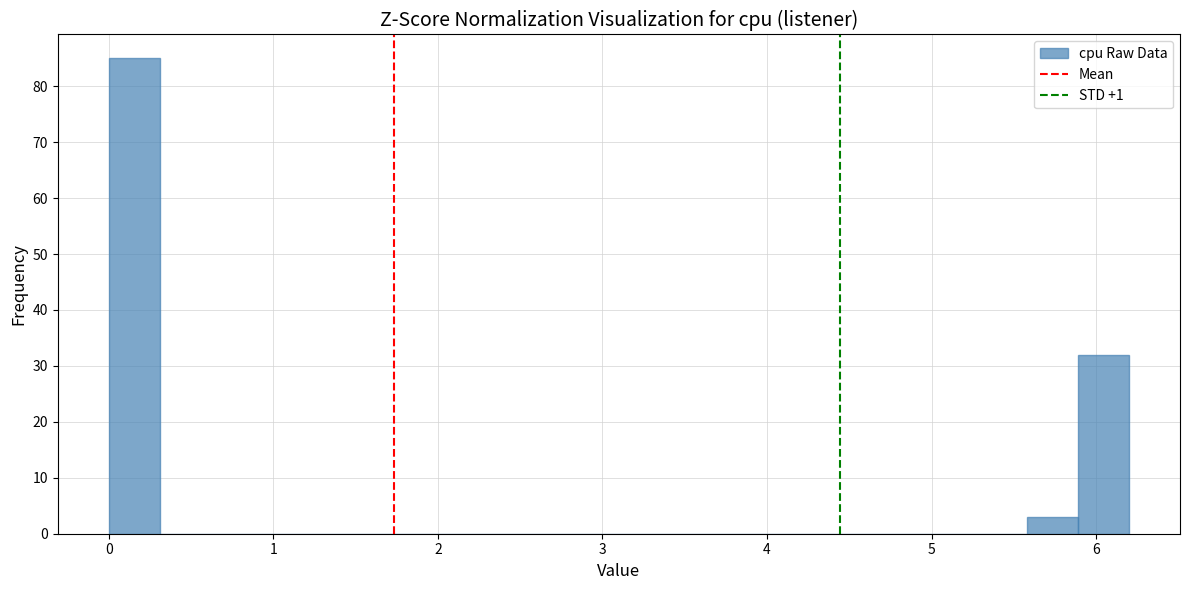

Around what value on the x-axis is the tallest bar? Give the approximate position of its centre, as read against the axis.

0.2